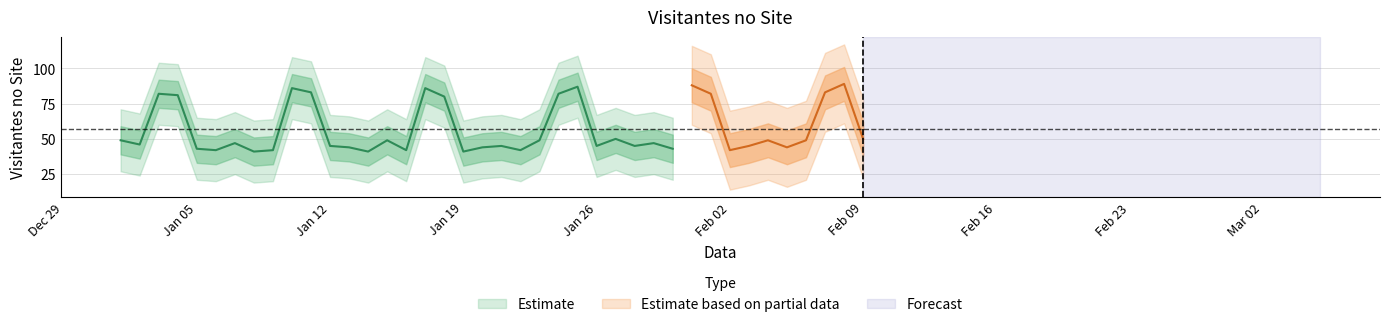

Rank the categories by value from lowest to highest.

2015-01-08, 2015-01-14, 2015-01-19, 2015-01-06, 2015-01-09, 2015-01-16, 2015-01-22, 2015-02-02, 2015-01-05, 2015-01-30, 2015-01-13, 2015-01-20, 2015-02-05, 2015-01-12, 2015-01-21, 2015-01-26, 2015-01-28, 2015-02-03, 2015-01-02, 2015-01-07, 2015-01-29, 2015-01-01, 2015-01-15, 2015-01-23, 2015-02-04, 2015-02-06, 2015-01-27, 2015-02-09, 2015-01-18, 2015-01-04, 2015-01-03, 2015-01-24, 2015-02-01, 2015-01-11, 2015-02-07, 2015-01-10, 2015-01-17, 2015-01-25, 2015-01-31, 2015-02-08